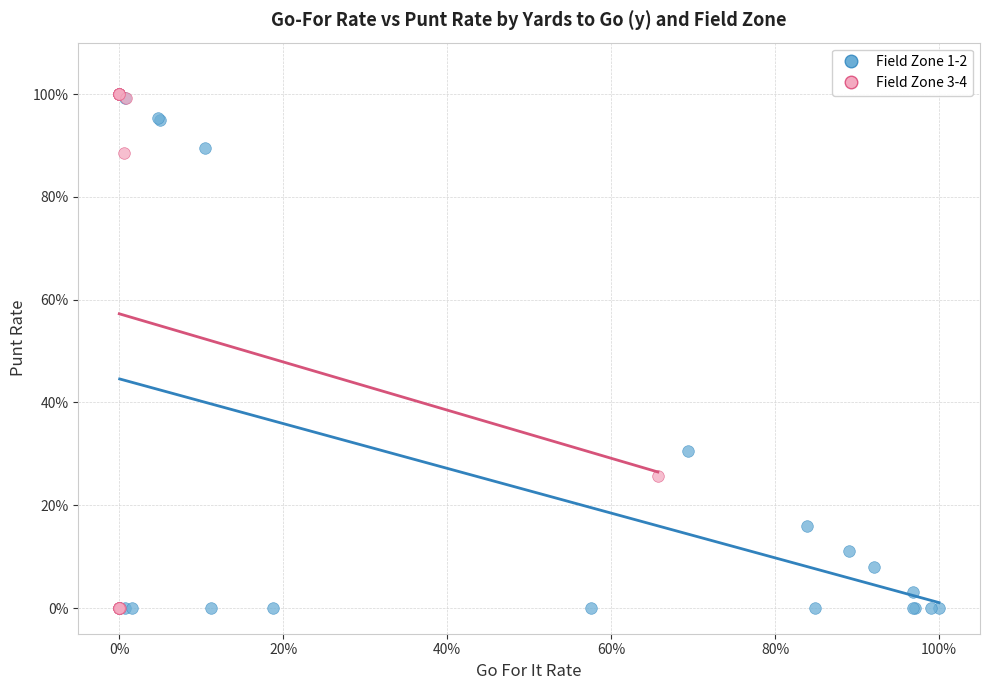

What are all the series names shown in the legend?

Field Zone 1-2, Field Zone 3-4